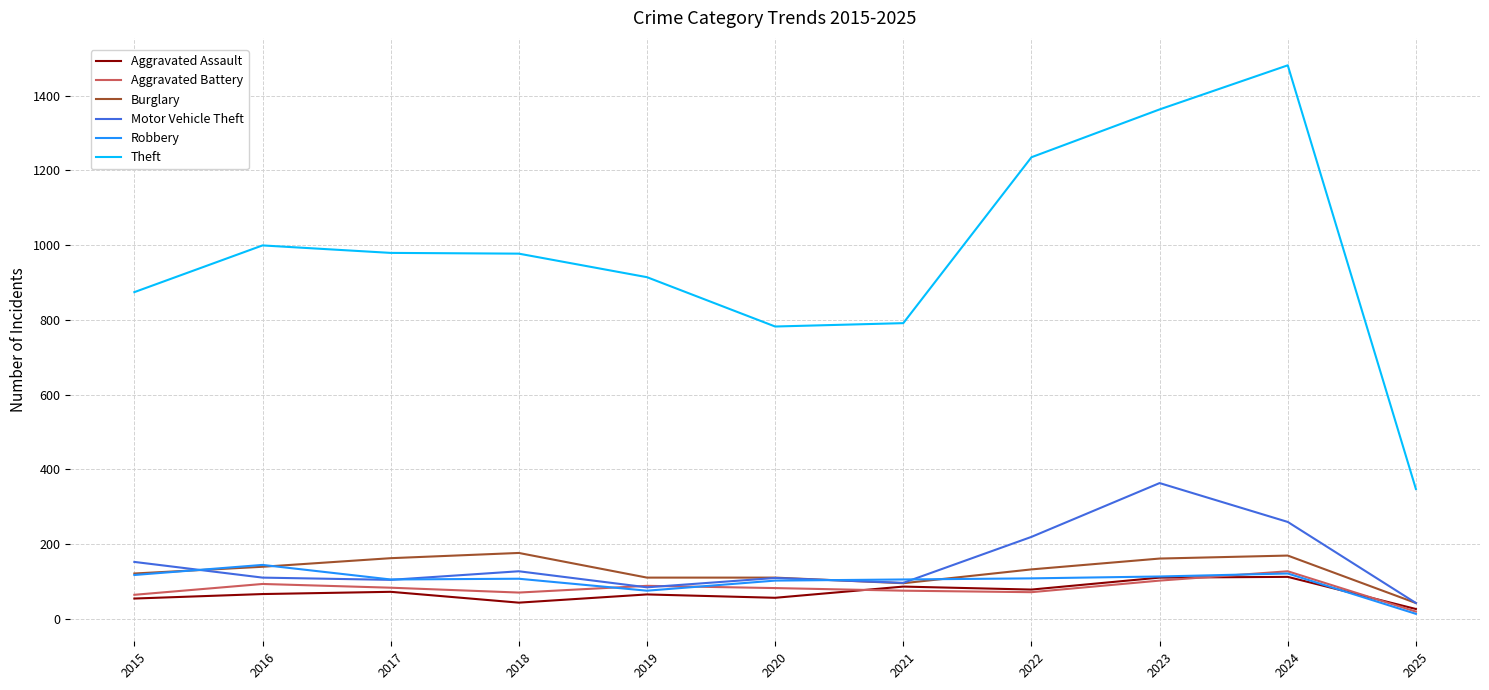

What is the minimum value for Burglary?

42